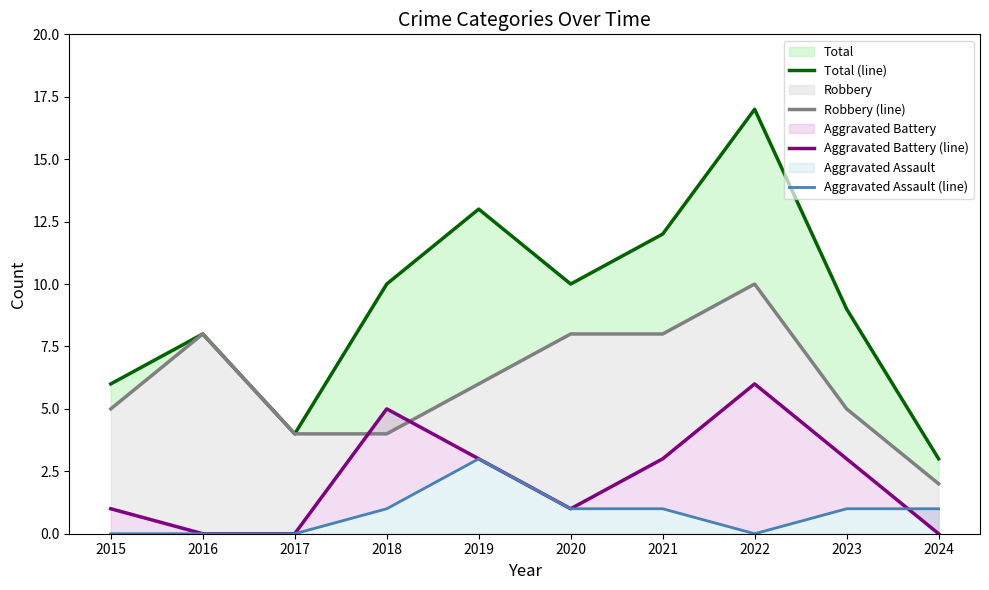

What is the average value of the Aggravated Assault (line) series?

1